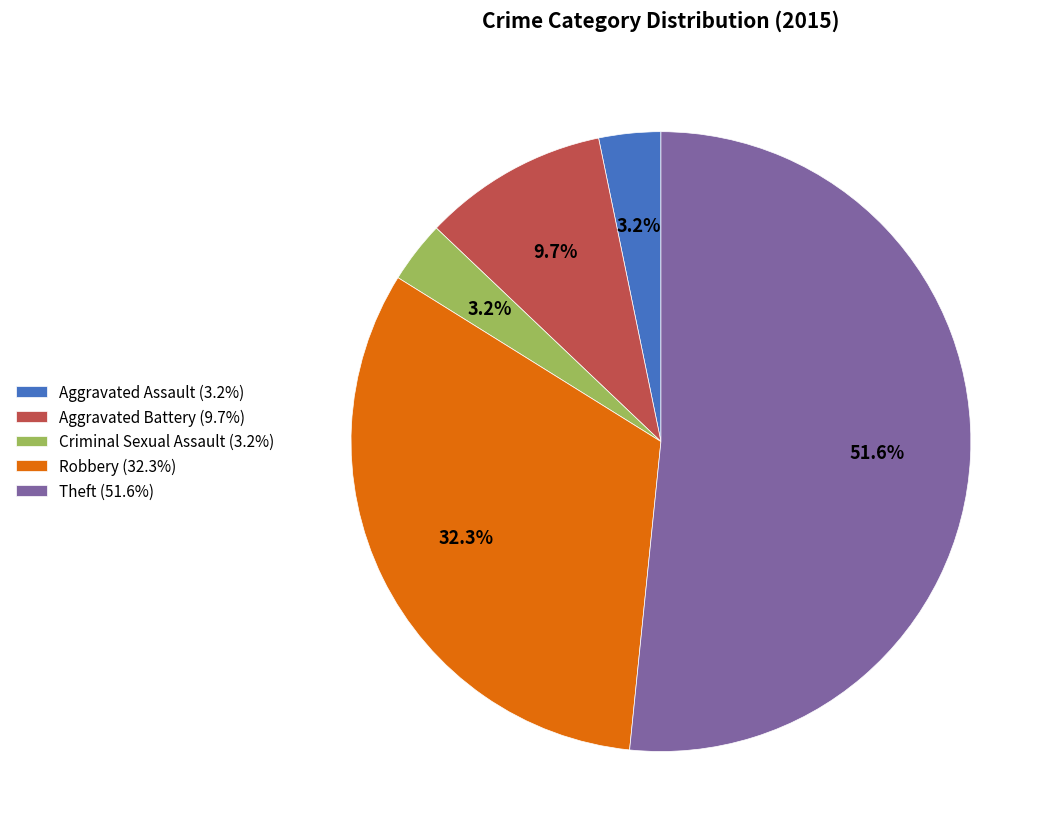

Does Theft (51.6%) account for over 50% of the chart?

Yes